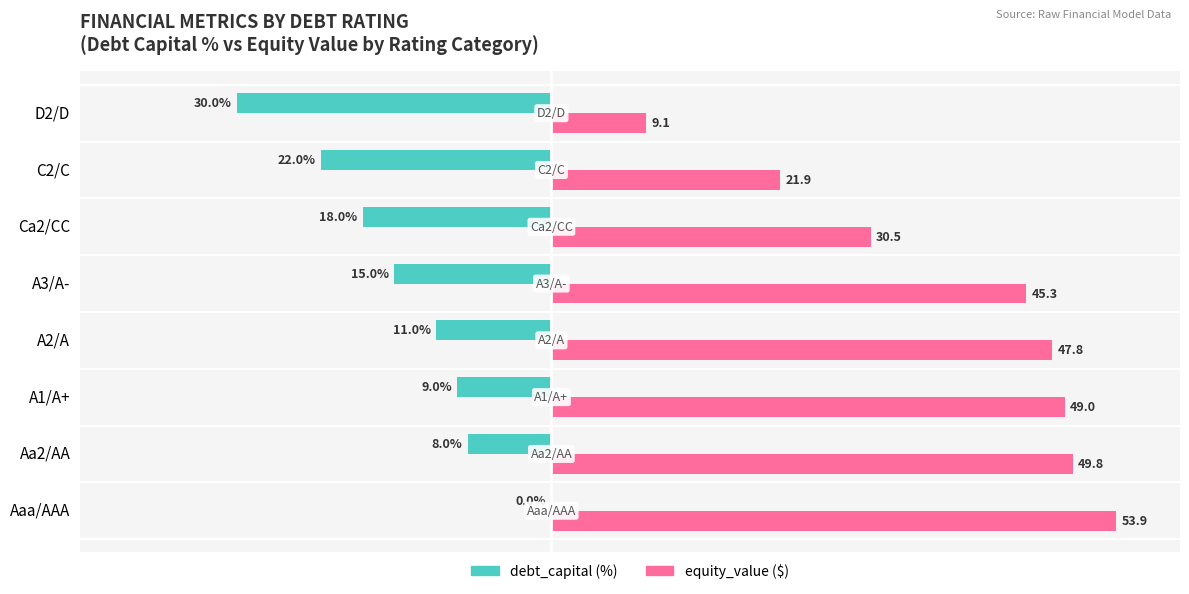

At which category is the sum across all series the highest?

Aaa/AAA